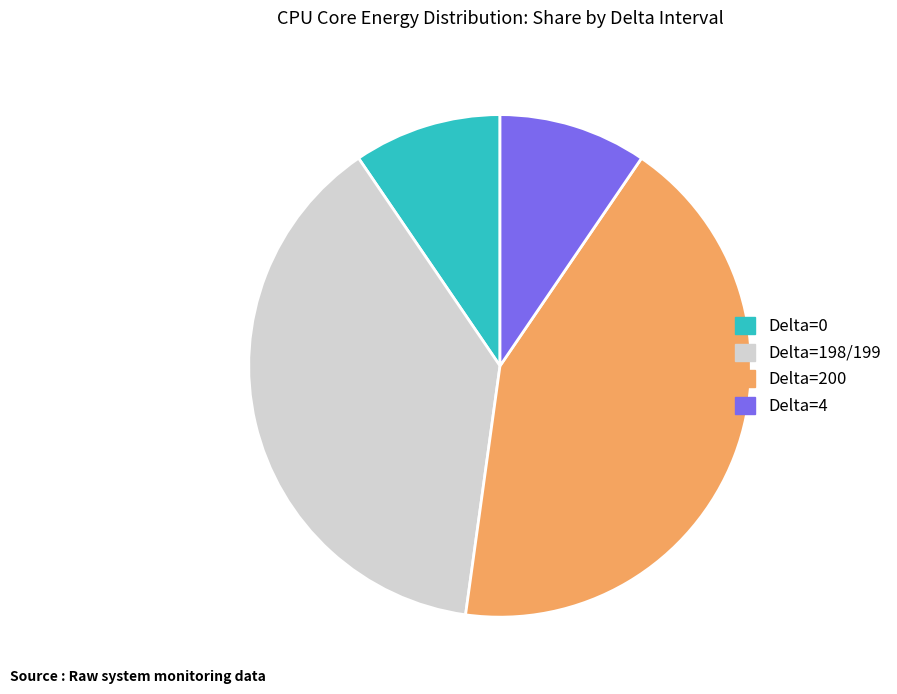

How many segments does this pie chart have?

4